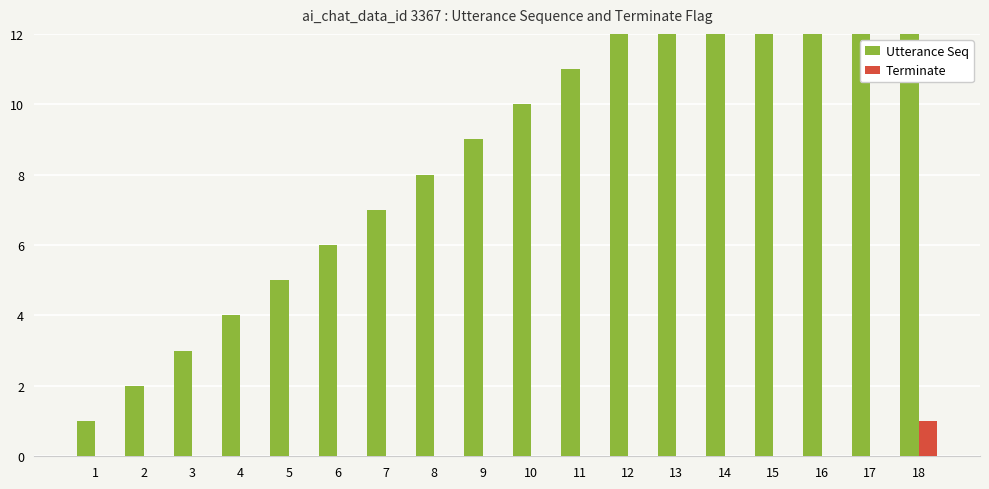

Which category has the lowest value in the Terminate series?

1